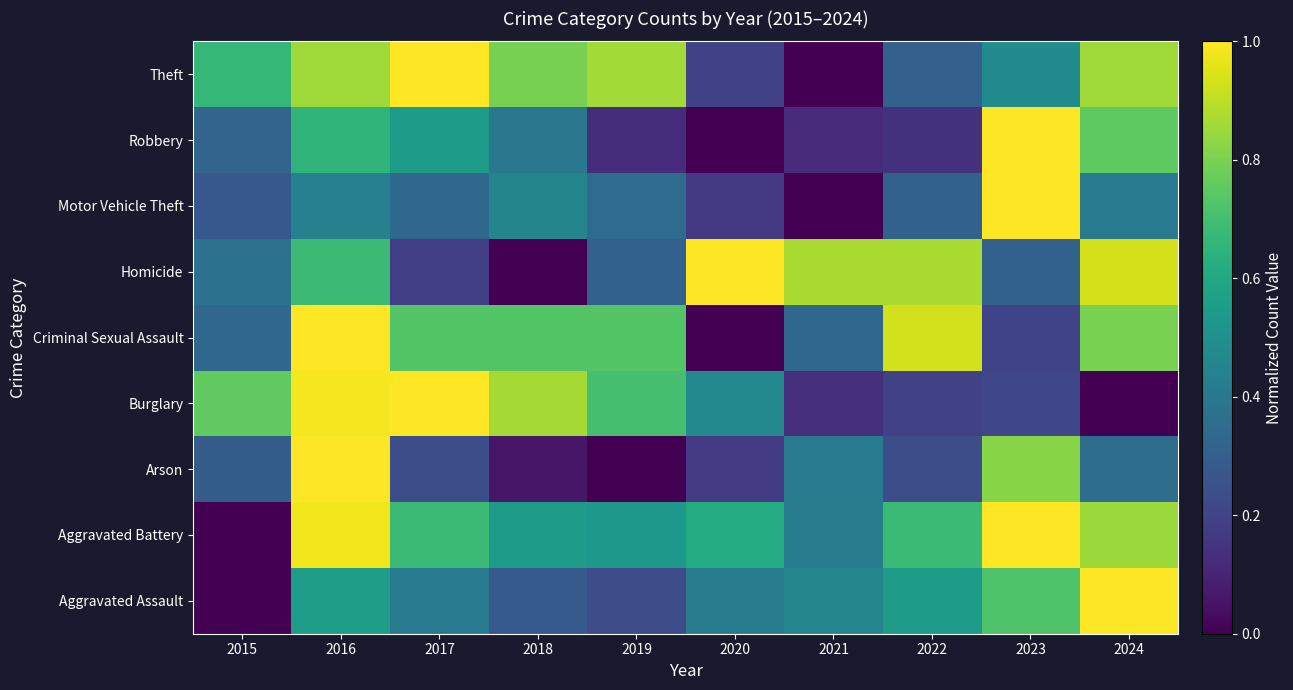

Reading left to right, list all the values displayed in this chart.

Aggravated Assault: 2015=0.0	2016=0.6	2017=0.4	2018=0.3	2019=0.2	2020=0.4	2021=0.5	2022=0.5	2023=0.7	2024=1.0
Aggravated Battery: 2015=0.0	2016=1.0	2017=0.7	2018=0.6	2019=0.5	2020=0.6	2021=0.4	2022=0.7	2023=1.0	2024=0.9
Arson: 2015=0.3	2016=1.0	2017=0.2	2018=0.1	2019=0.0	2020=0.2	2021=0.4	2022=0.2	2023=0.8	2024=0.4
Burglary: 2015=0.8	2016=1.0	2017=1.0	2018=0.9	2019=0.7	2020=0.5	2021=0.1	2022=0.2	2023=0.2	2024=0.0
Criminal Sexual Assault: 2015=0.3	2016=1.0	2017=0.7	2018=0.7	2019=0.7	2020=0.0	2021=0.3	2022=0.9	2023=0.2	2024=0.8
Homicide: 2015=0.4	2016=0.7	2017=0.2	2018=0.0	2019=0.3	2020=1.0	2021=0.9	2022=0.9	2023=0.3	2024=0.9
Motor Vehicle Theft: 2015=0.3	2016=0.4	2017=0.3	2018=0.5	2019=0.4	2020=0.2	2021=0.0	2022=0.3	2023=1.0	2024=0.4
Robbery: 2015=0.3	2016=0.7	2017=0.5	2018=0.4	2019=0.1	2020=0.0	2021=0.1	2022=0.1	2023=1.0	2024=0.8
Theft: 2015=0.7	2016=0.9	2017=1.0	2018=0.8	2019=0.9	2020=0.2	2021=0.0	2022=0.3	2023=0.5	2024=0.9